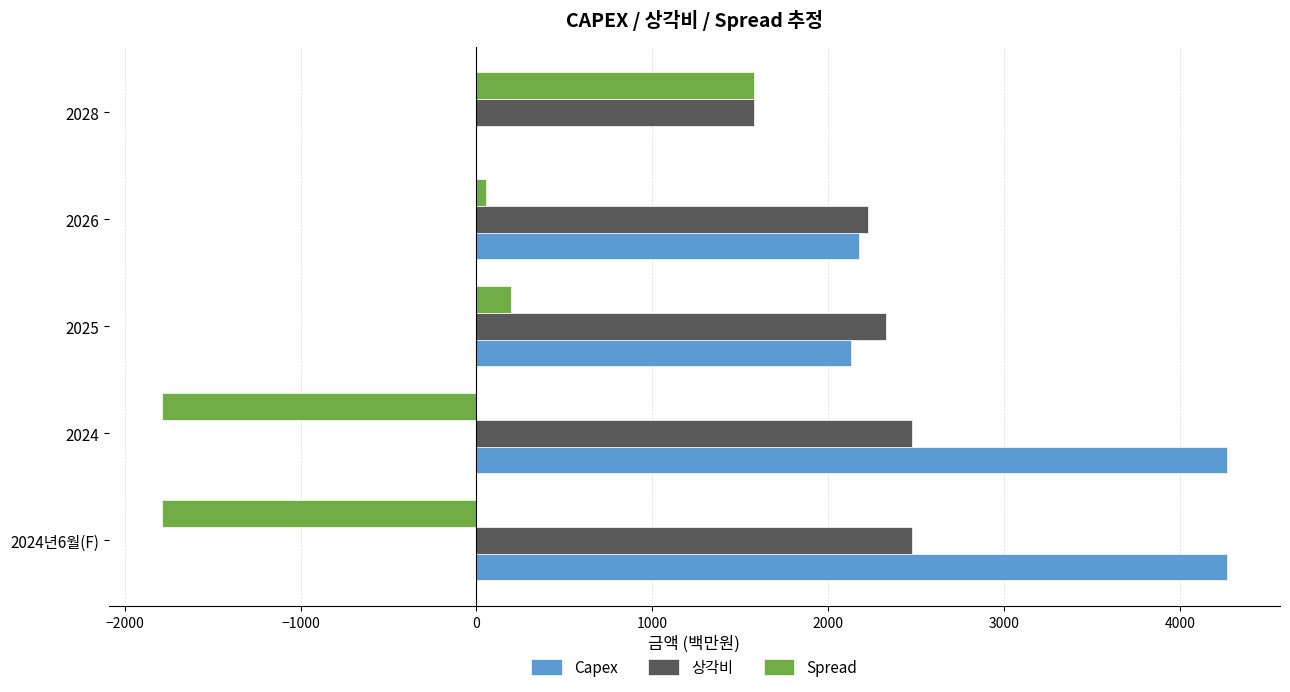

Count the number of categories in the chart.

5